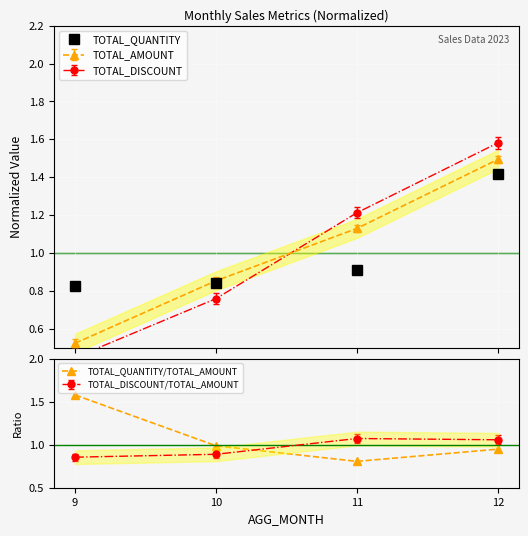

Is this an area chart (filled region under the line)?

No